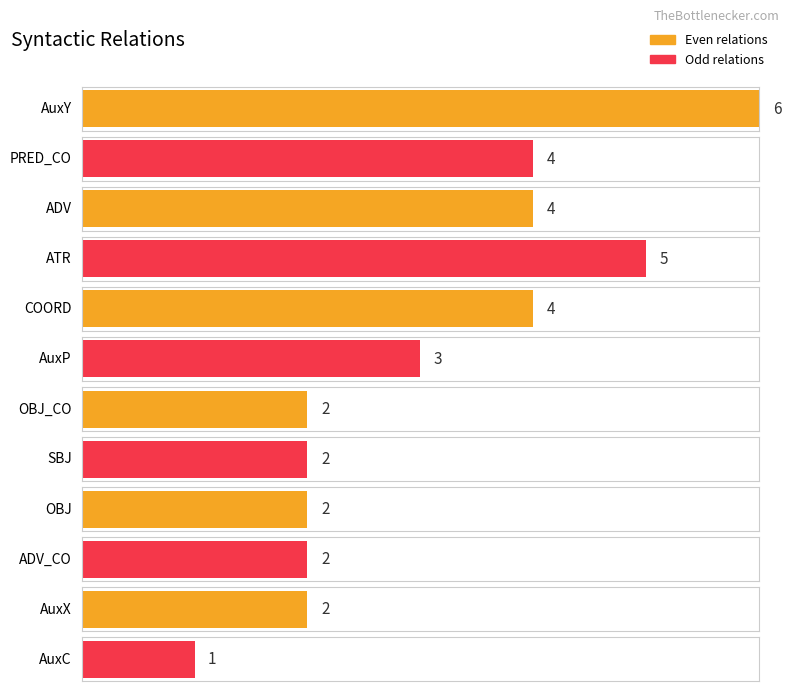

Are the bars horizontal?

Yes